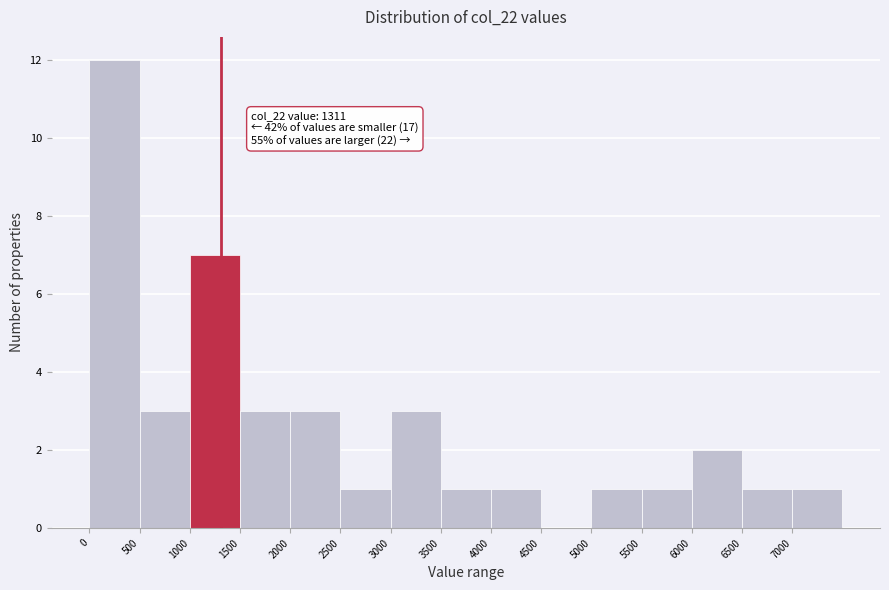

Which range on the x-axis has the tallest bar?

0 to 500